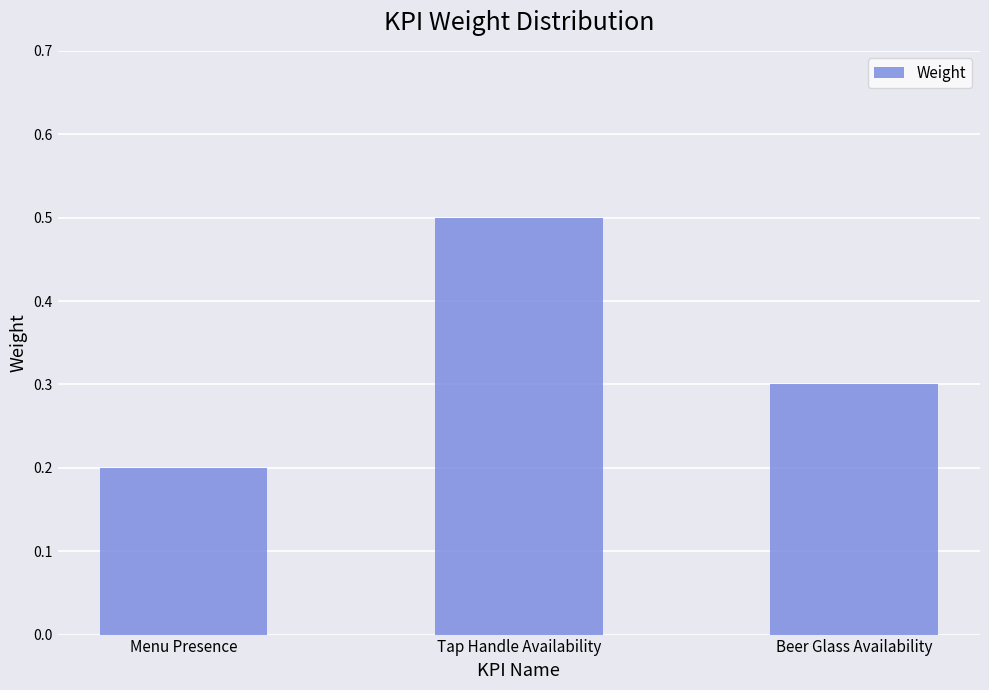

Read the value at Menu Presence.

0.2